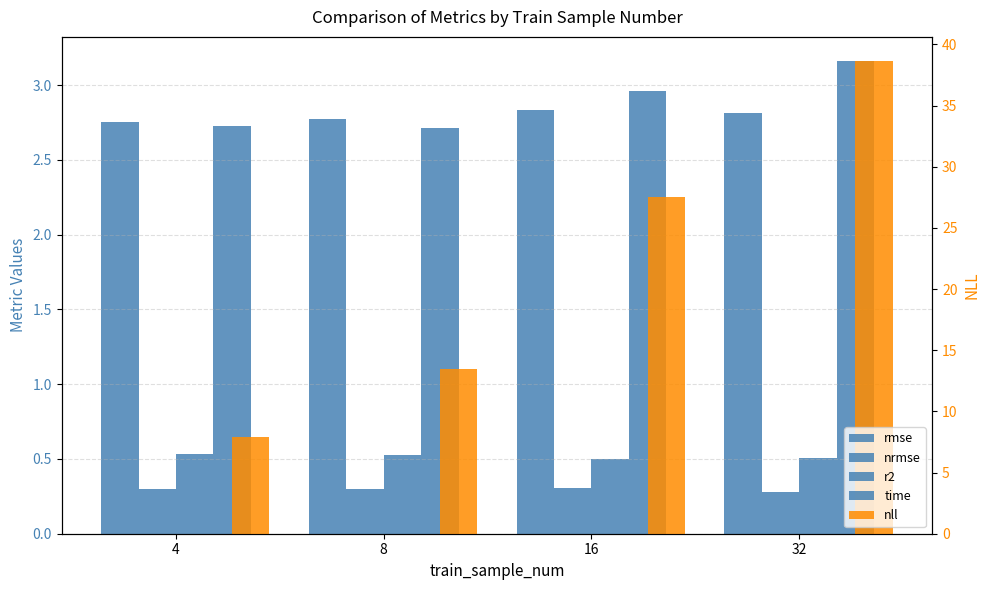

Reading left to right, transcribe all the data shown in this chart.

rmse: 2.8	2.8	2.8	2.8
nrmse: 0.3	0.3	0.3	0.3
r2: 0.5	0.5	0.5	0.5
time: 2.7	2.7	3.0	3.2
nll: 7.9	13.5	27.5	38.7